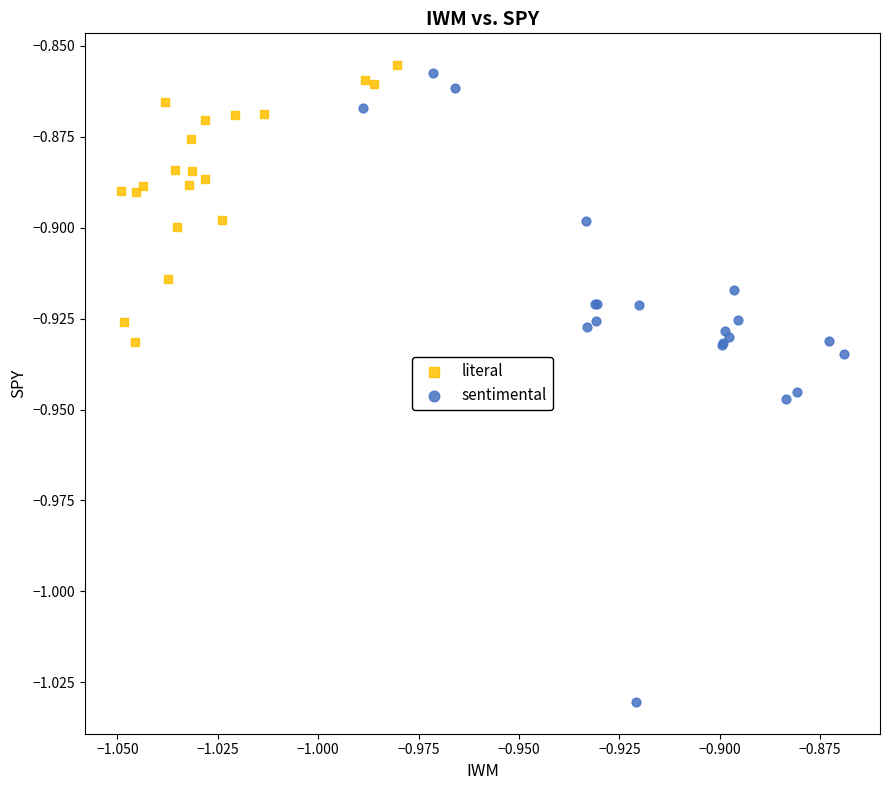

Which series reaches the minimum Y coordinate?

sentimental